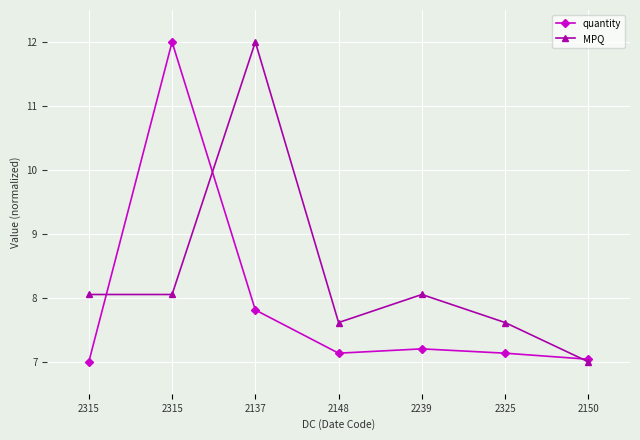

The quantity series shows 10.7 at 2239. True or false?

False